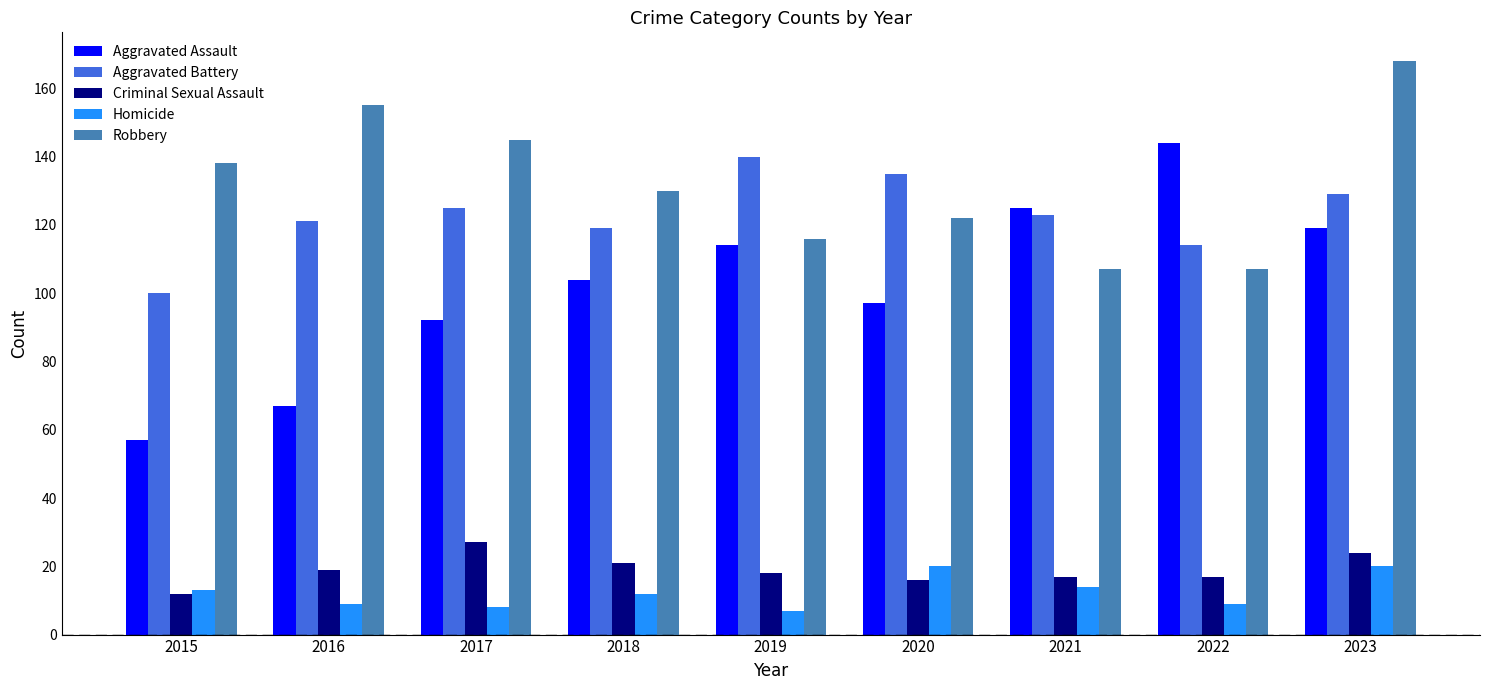

The value of Criminal Sexual Assault at 2015 is 12. True or false?

True